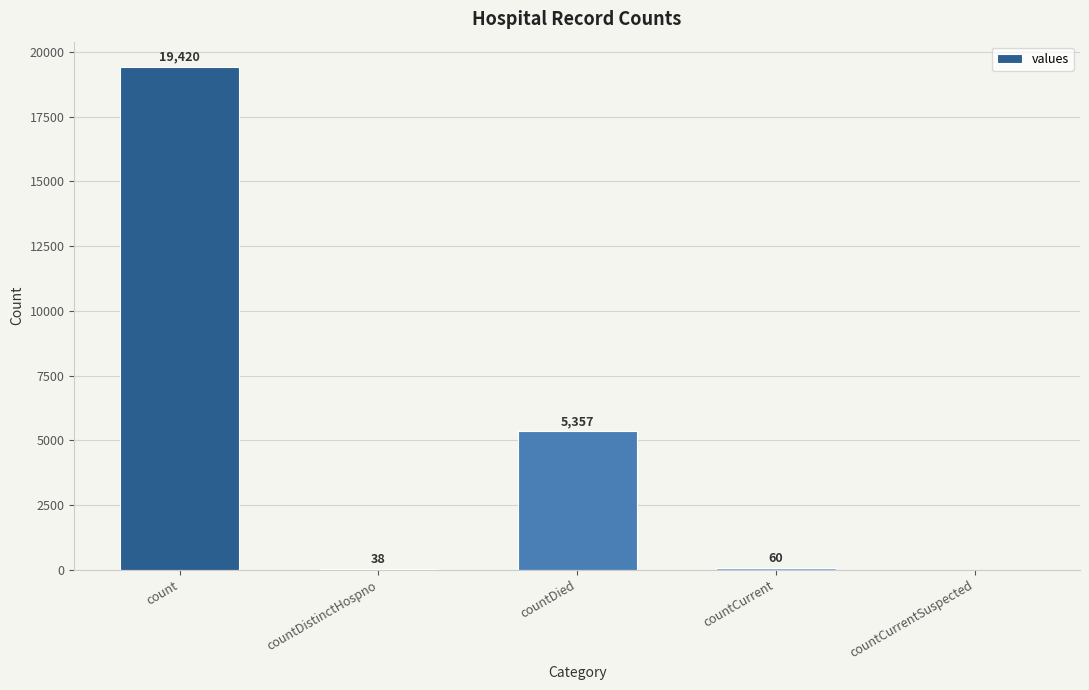

Is it true that the value at count is 26490?

False